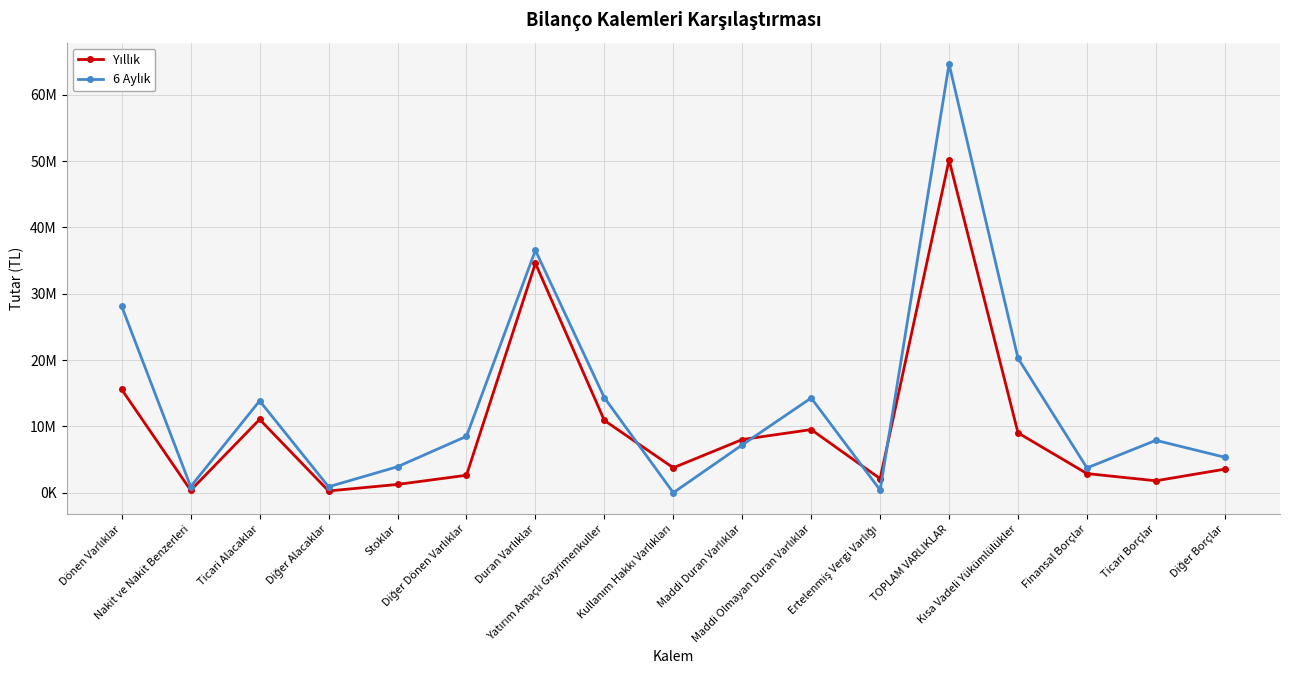

True or false: 6 Aylık has more than 2 points higher than both neighbors.

True